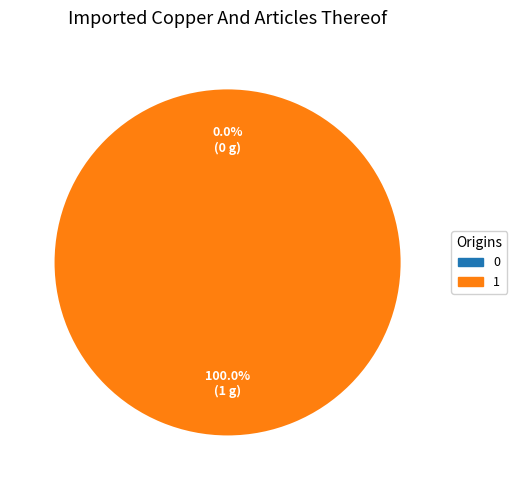

What percentage is NOT represented by 0?

100.0%